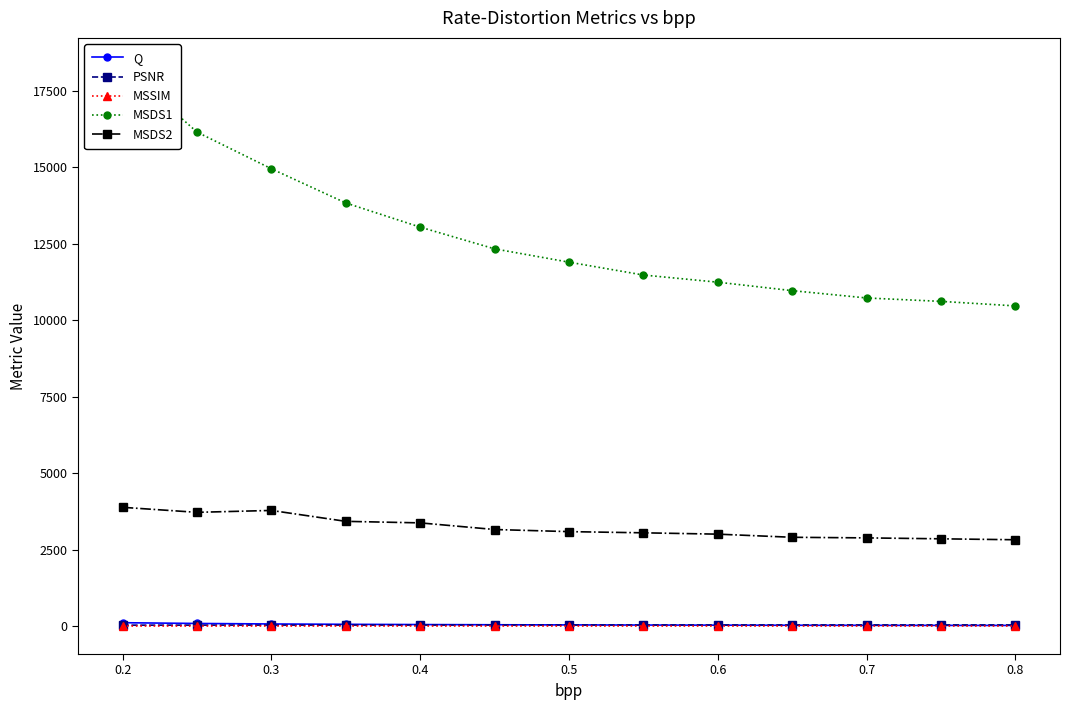

True or false: PSNR and MSDS2 cross at least once.

False